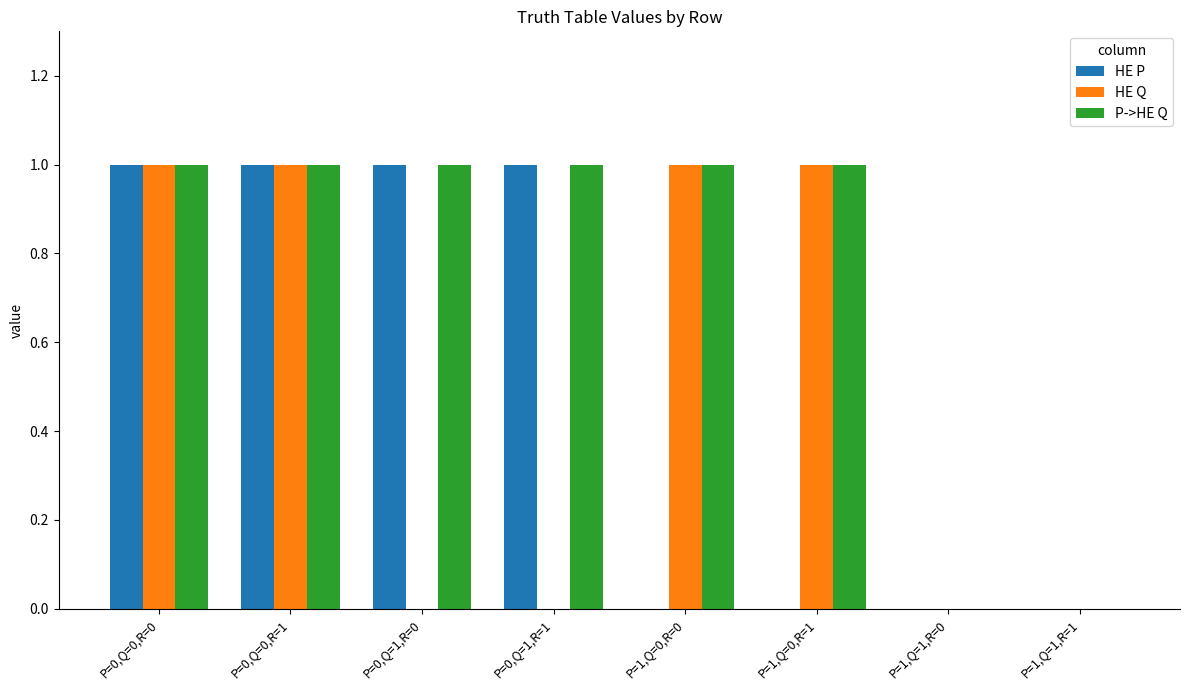

What is the maximum value for Р->НЕ Q?

1